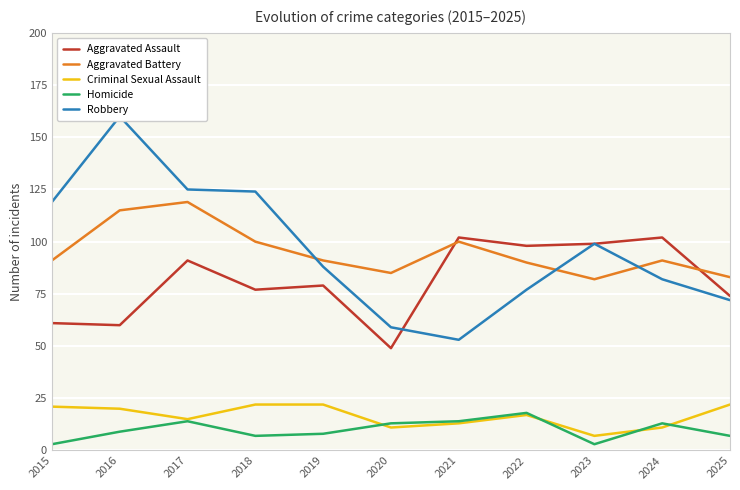

Where does the Homicide series first go above 9?

2017